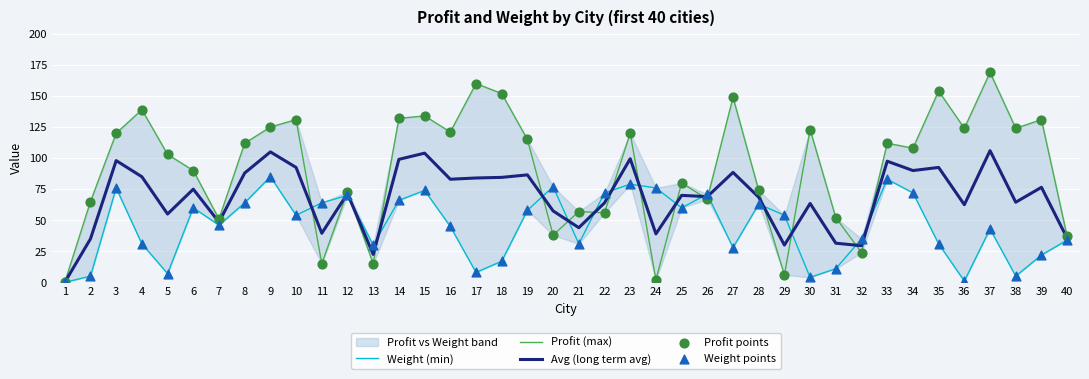

The value of Avg (long term avg) at 36 is 62.5. True or false?

True